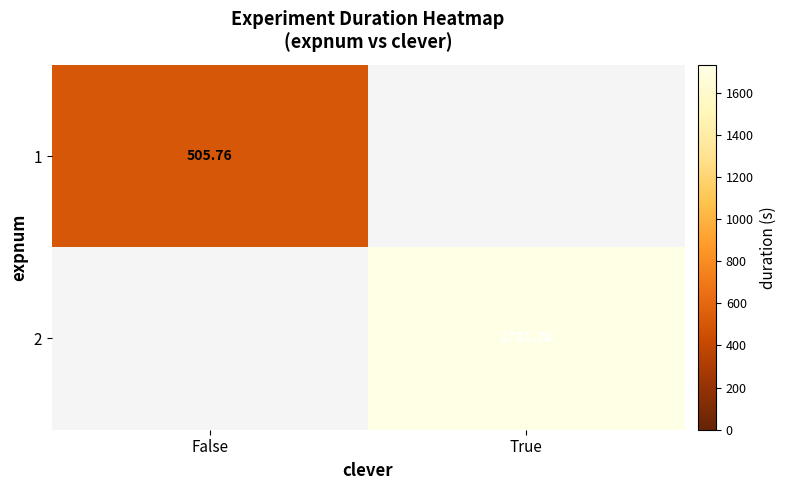

At which label does 2 first exceed 1731?

True